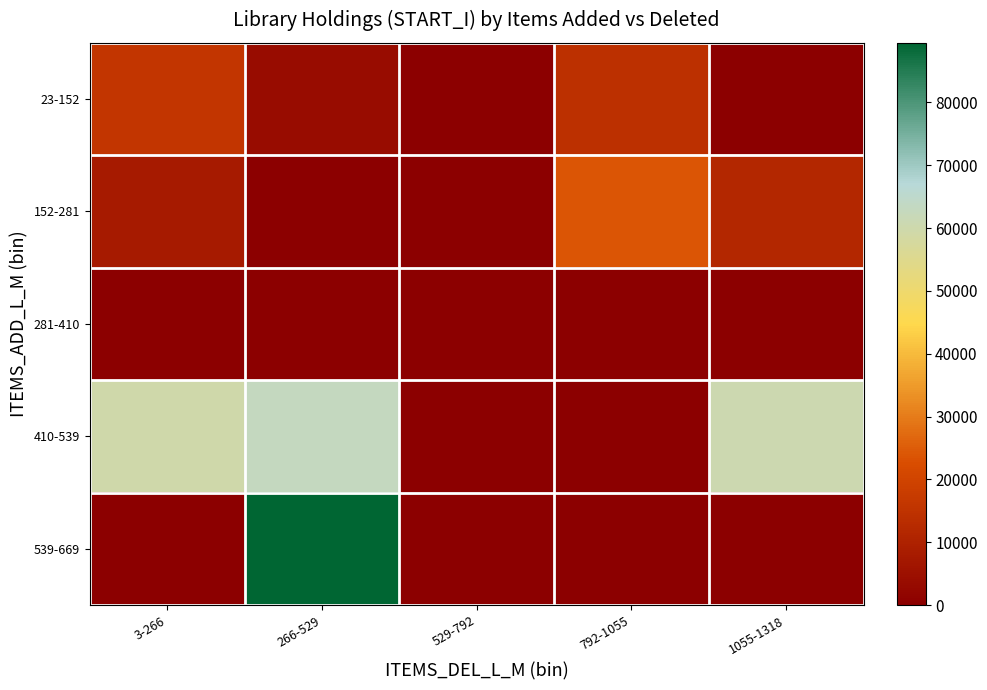

Between 3-266 and 266-529, which is larger?

3-266